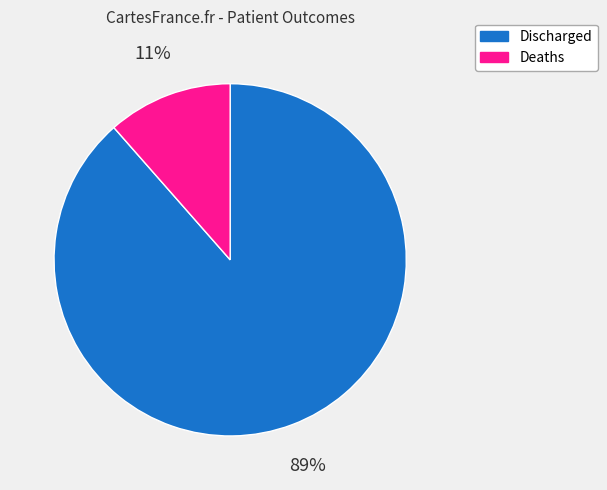

To the nearest percent, what is the combined percentage of Discharged and Deaths?

100%